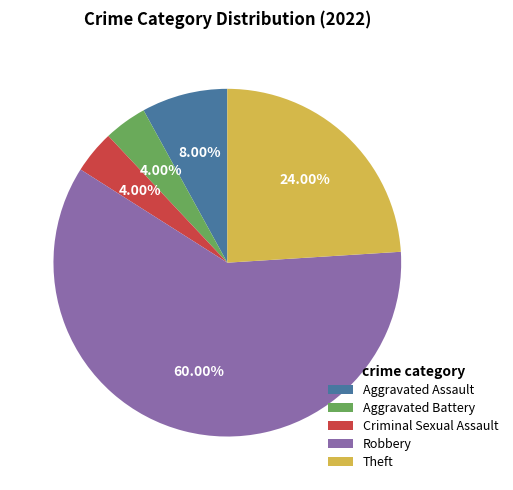

What percentage is the Robbery slice, to the nearest percent?

60%